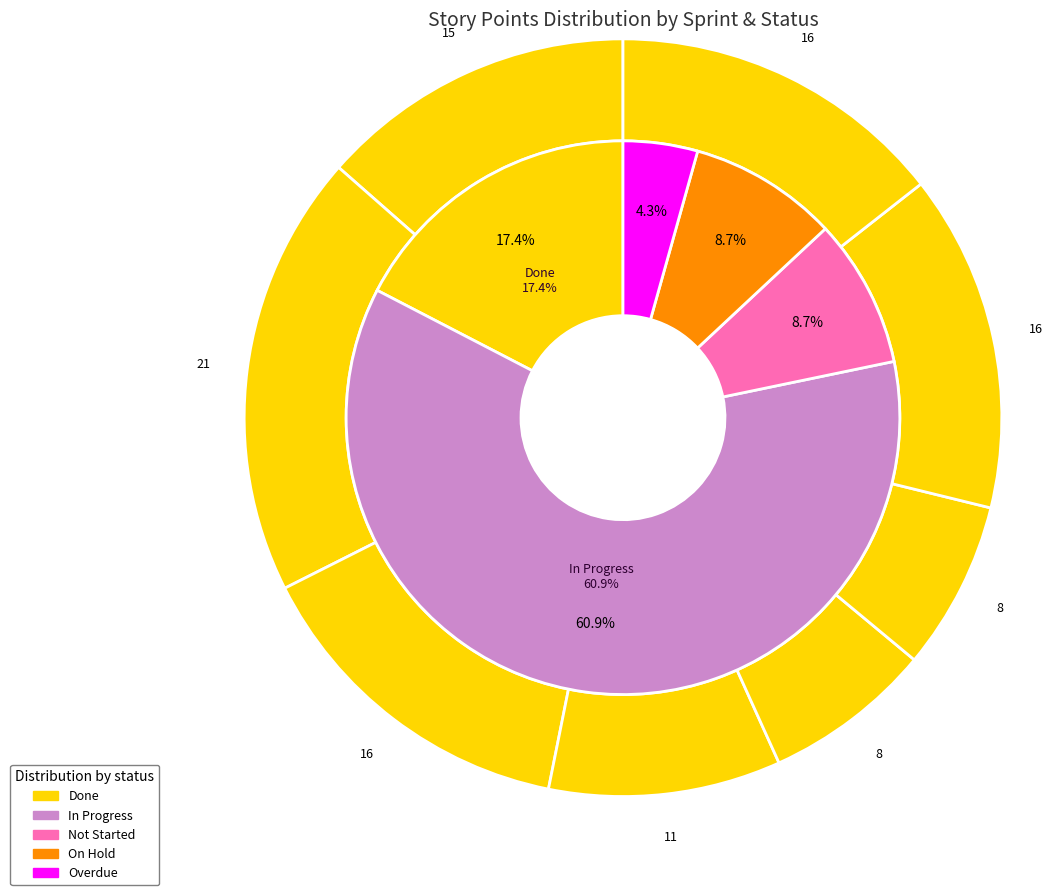

To the nearest percent, what portion does Sprint 4 represent?

10%